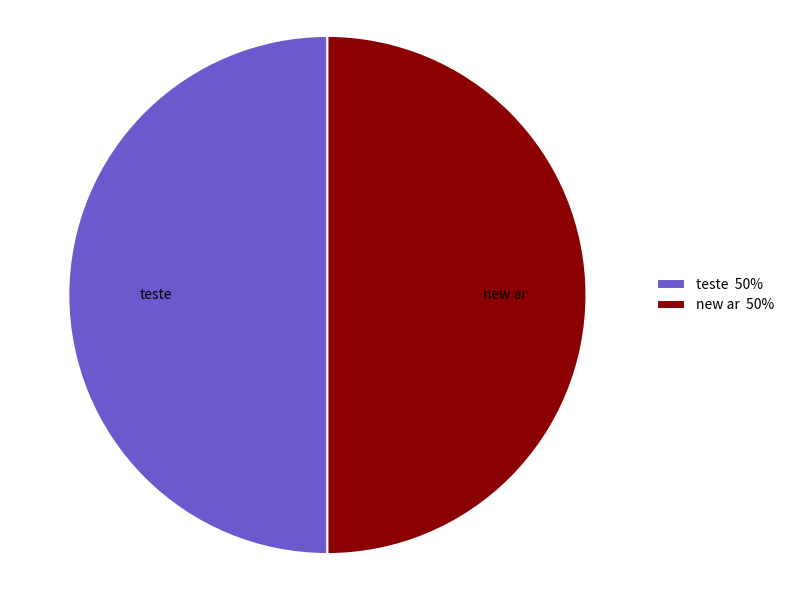

How many segments does this pie chart have?

2